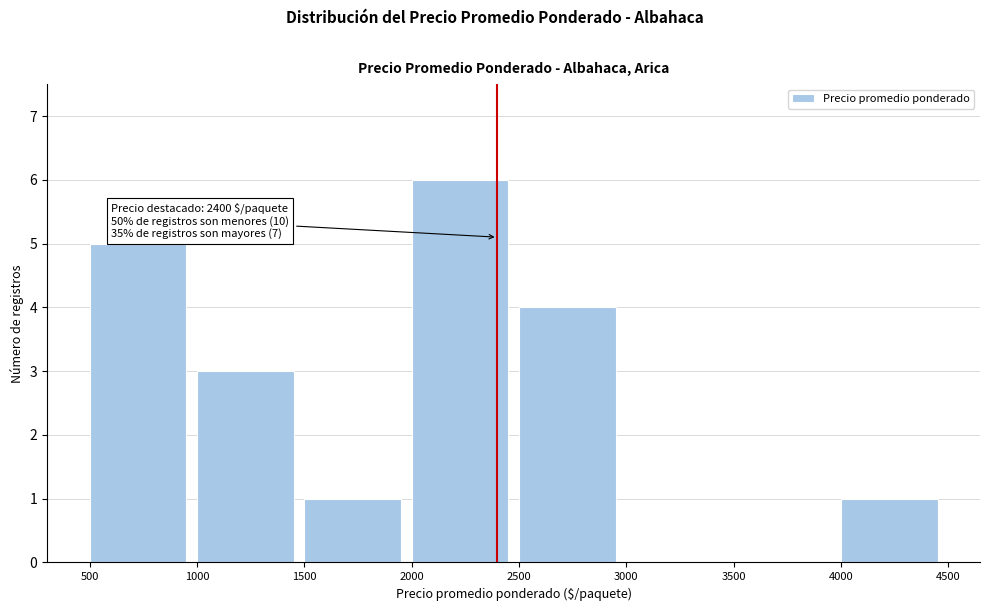

Over which range of the x-axis is the bar tallest?

2000 to 2500